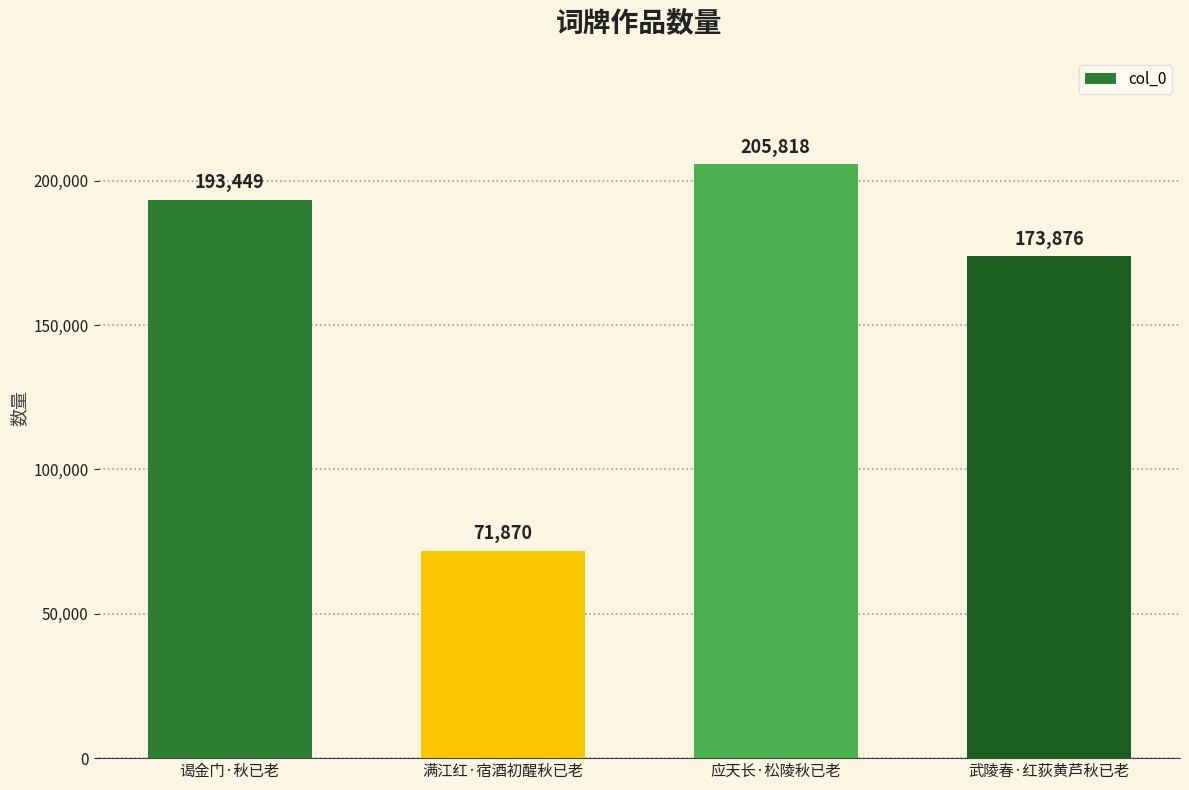

How many data points does each series have?

4